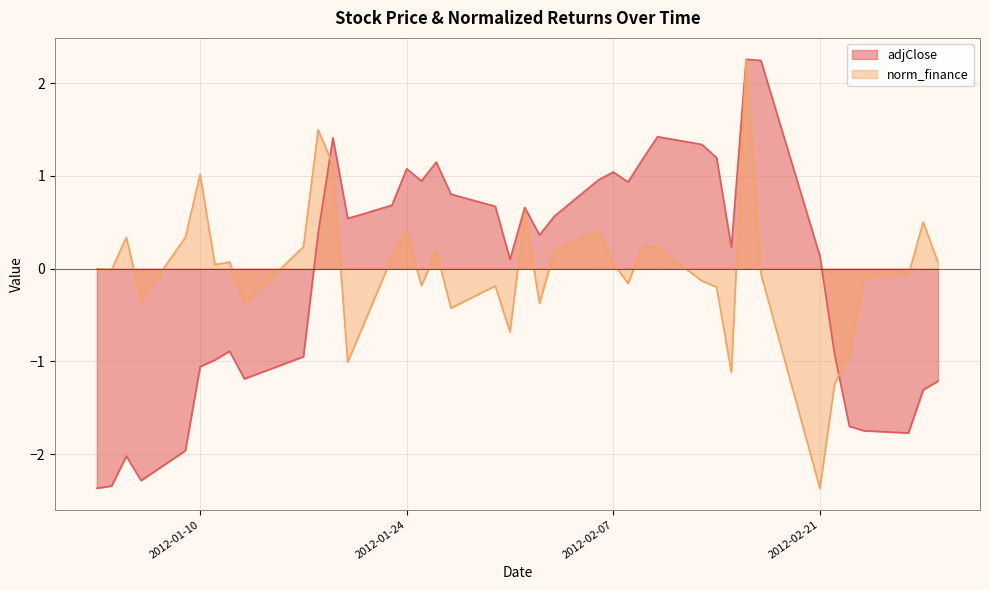

Reading left to right, extract all data points from this chart.

adjClose: 2012-01-03=-2.4	2012-01-04=-2.3	2012-01-05=-2.0	2012-01-06=-2.3	2012-01-09=-2.0	2012-01-10=-1.1	2012-01-11=-1.0	2012-01-12=-0.9	2012-01-13=-1.2	2012-01-17=-1.0	2012-01-18=0.4	2012-01-19=1.4	2012-01-20=0.5	2012-01-23=0.7	2012-01-24=1.1	2012-01-25=0.9	2012-01-26=1.1	2012-01-27=0.8	2012-01-30=0.7	2012-01-31=0.1	2012-02-01=0.7	2012-02-02=0.4	2012-02-03=0.6	2012-02-06=1.0	2012-02-07=1.0	2012-02-08=0.9	2012-02-09=1.2	2012-02-10=1.4	2012-02-13=1.3	2012-02-14=1.2	2012-02-15=0.2	2012-02-16=2.3	2012-02-17=2.2	2012-02-21=0.1	2012-02-22=-0.9	2012-02-23=-1.7	2012-02-24=-1.7	2012-02-27=-1.8	2012-02-28=-1.3	2012-02-29=-1.2
norm_finance: 2012-01-03=0.0	2012-01-04=-0.0	2012-01-05=0.3	2012-01-06=-0.3	2012-01-09=0.3	2012-01-10=1.0	2012-01-11=0.0	2012-01-12=0.1	2012-01-13=-0.4	2012-01-17=0.2	2012-01-18=1.5	2012-01-19=1.1	2012-01-20=-1.0	2012-01-23=0.1	2012-01-24=0.4	2012-01-25=-0.2	2012-01-26=0.2	2012-01-27=-0.4	2012-01-30=-0.2	2012-01-31=-0.7	2012-02-01=0.6	2012-02-02=-0.4	2012-02-03=0.2	2012-02-06=0.4	2012-02-07=0.1	2012-02-08=-0.2	2012-02-09=0.2	2012-02-10=0.2	2012-02-13=-0.1	2012-02-14=-0.2	2012-02-15=-1.1	2012-02-16=2.3	2012-02-17=-0.1	2012-02-21=-2.4	2012-02-22=-1.2	2012-02-23=-0.9	2012-02-24=-0.1	2012-02-27=-0.1	2012-02-28=0.5	2012-02-29=0.1